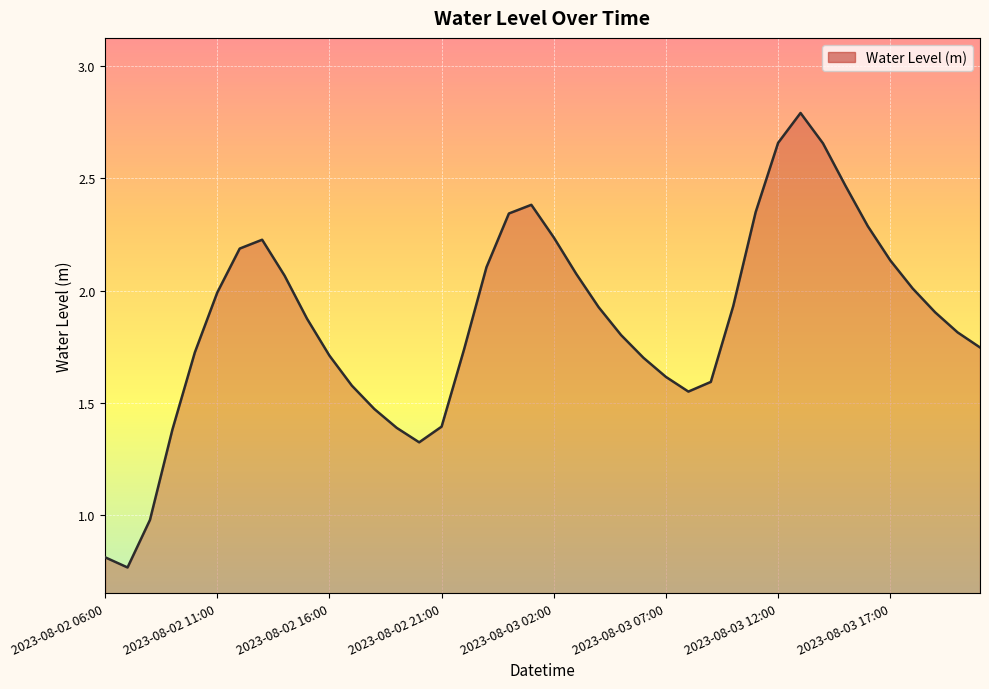

What is the difference between the maximum and minimum values?

2.0